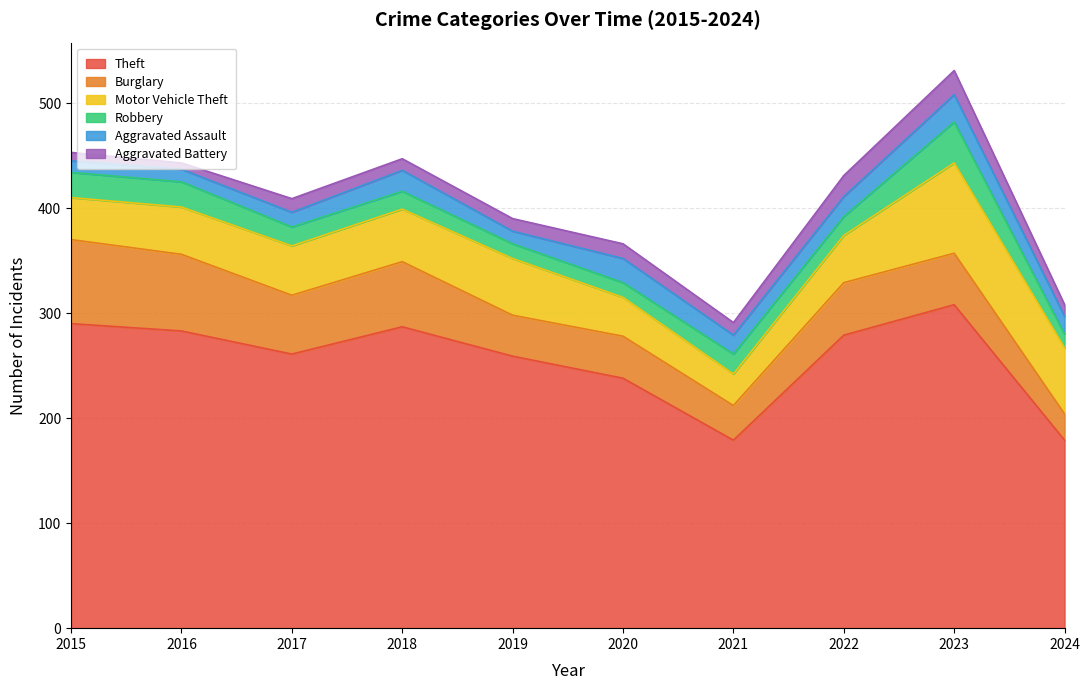

What is the value of the Motor Vehicle Theft point at the 9th from the left?

86